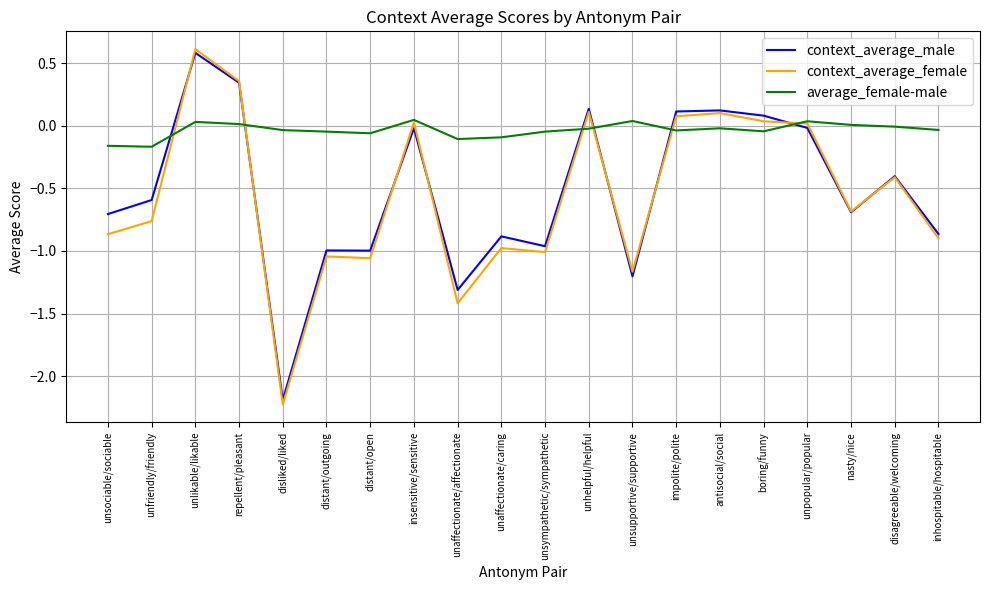

Does the chart have visible grid lines?

Yes